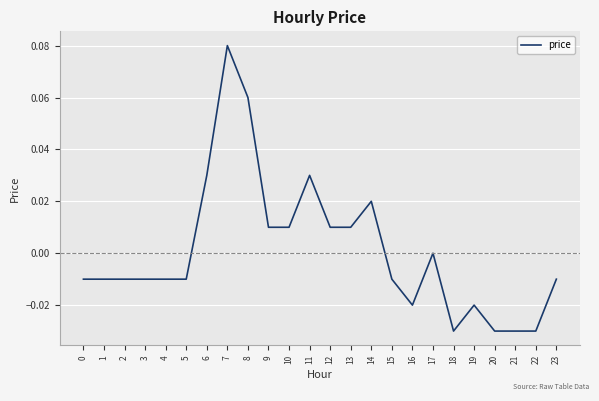

True or false: the data shows -0.0 at 0.

True